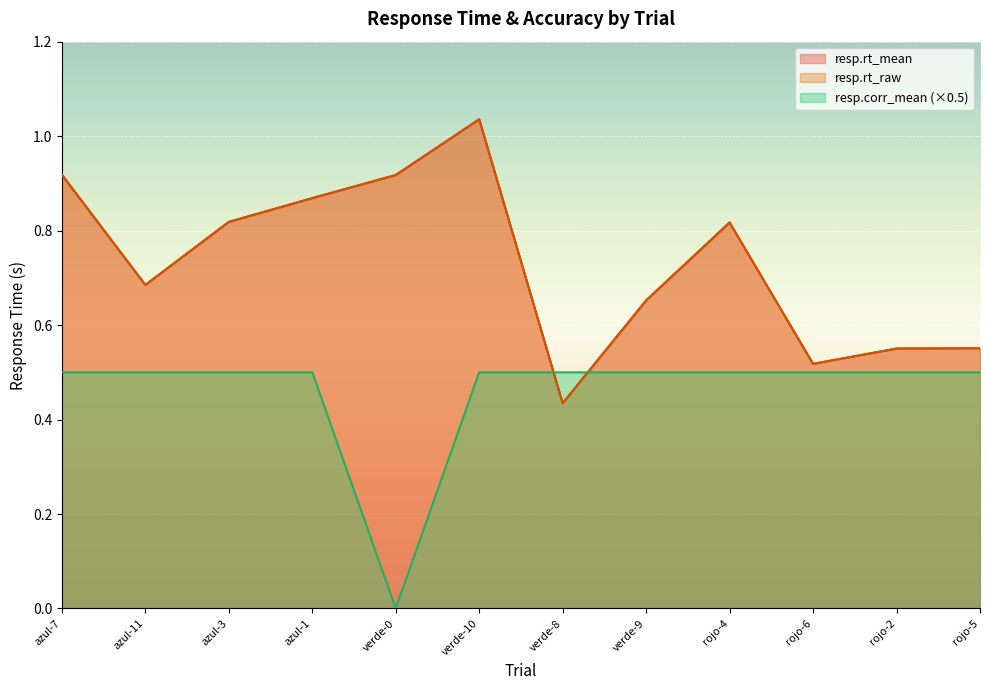

Reading left to right, transcribe all the data shown in this chart.

resp.rt_mean: azul-7=0.9	azul-11=0.7	azul-3=0.8	azul-1=0.9	verde-0=0.9	verde-10=1.0	verde-8=0.4	verde-9=0.7	rojo-4=0.8	rojo-6=0.5	rojo-2=0.6	rojo-5=0.6
resp.rt_raw: azul-7=0.9	azul-11=0.7	azul-3=0.8	azul-1=0.9	verde-0=0.9	verde-10=1.0	verde-8=0.4	verde-9=0.7	rojo-4=0.8	rojo-6=0.5	rojo-2=0.6	rojo-5=0.6
resp.corr_mean: azul-7=0.5	azul-11=0.5	azul-3=0.5	azul-1=0.5	verde-0=0.0	verde-10=0.5	verde-8=0.5	verde-9=0.5	rojo-4=0.5	rojo-6=0.5	rojo-2=0.5	rojo-5=0.5